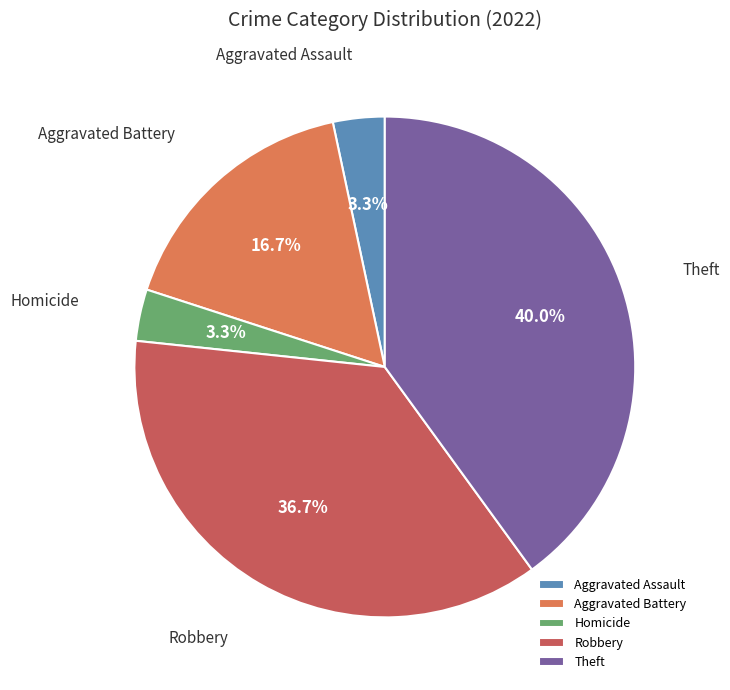

Between Robbery and Aggravated Assault, which is larger?

Robbery